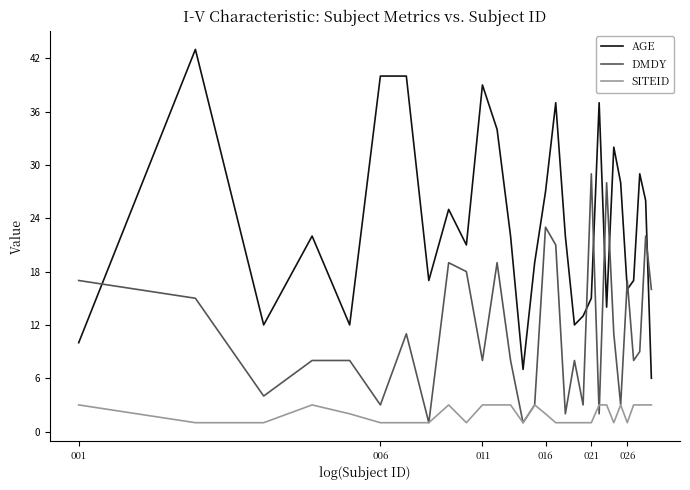

Which series has the largest range (max minus min)?

AGE